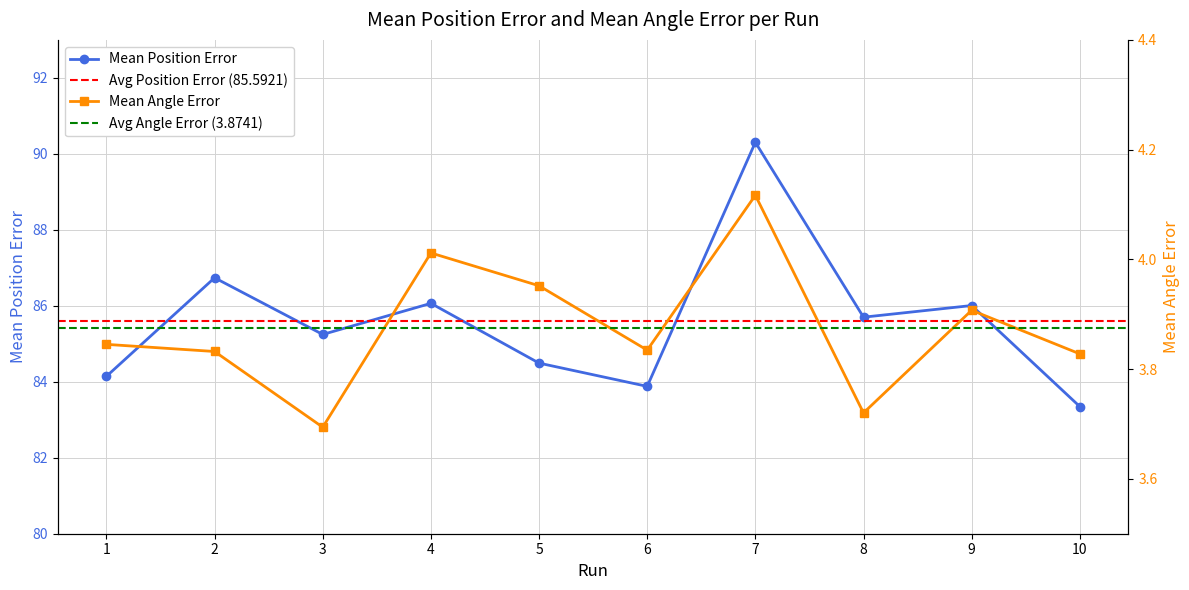

What is the spread (max minus min) of values at 7?

86.2